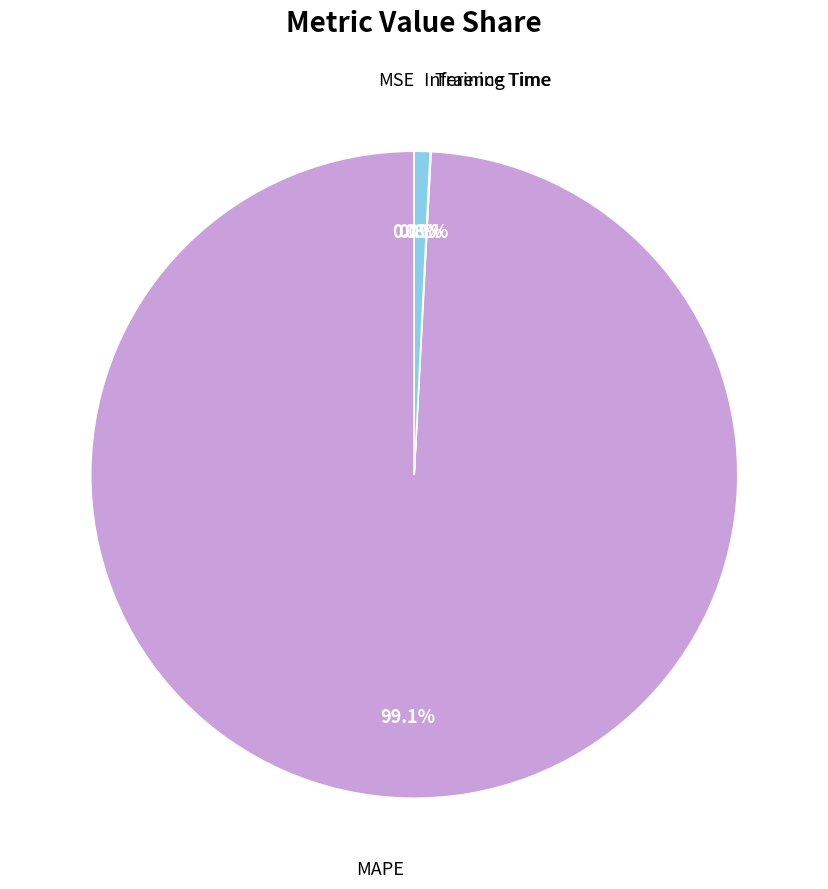

Does any single category account for the majority?

Yes